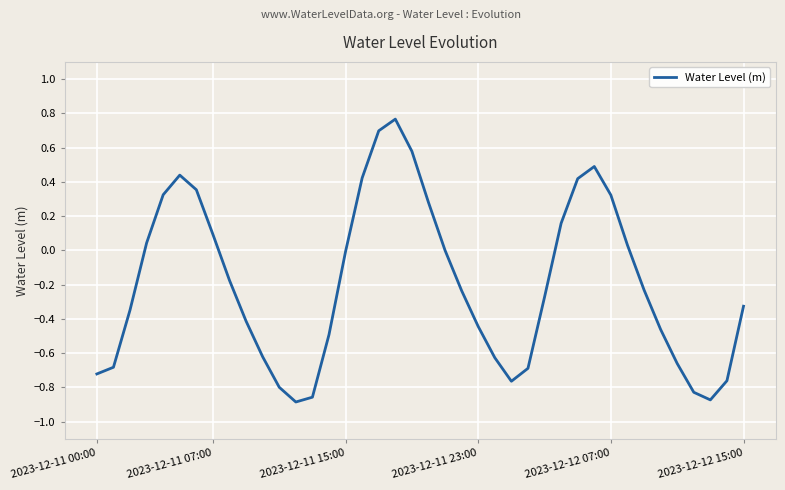

Does the chart display data point markers on the line(s)?

No